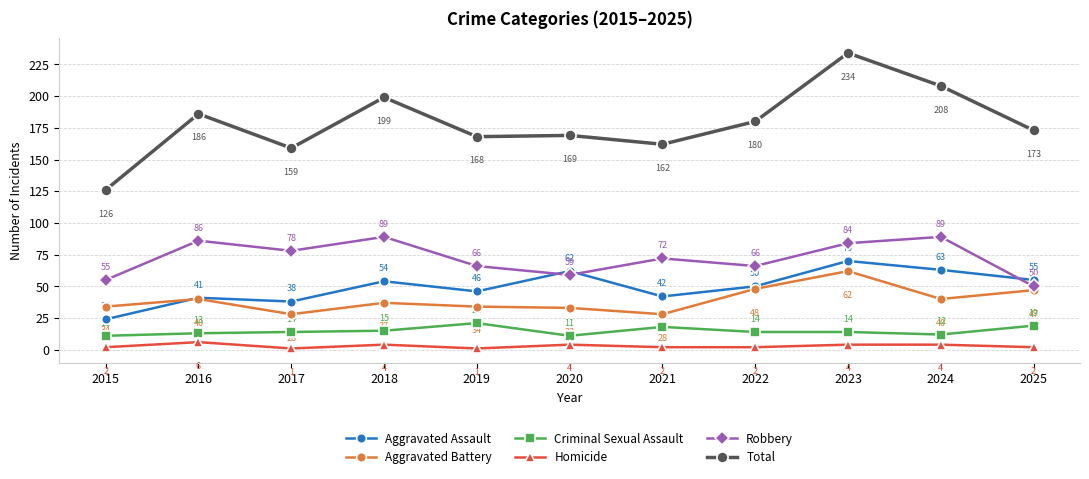

At 2023, list the series in order from largest to smallest.

Total, Robbery, Aggravated Assault, Aggravated Battery, Criminal Sexual Assault, Homicide